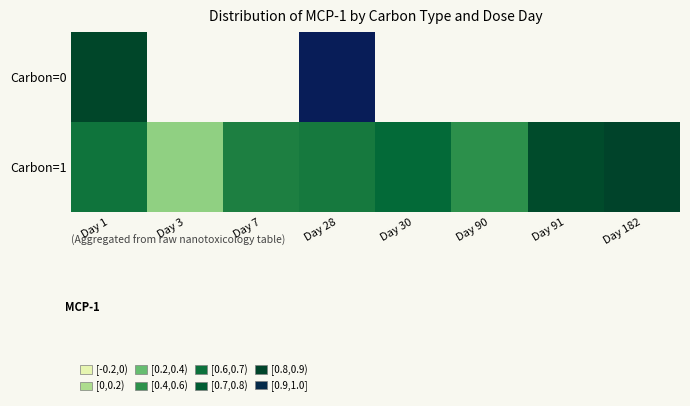

The value of Carbon=1 at Day 1 is 0.6. True or false?

True